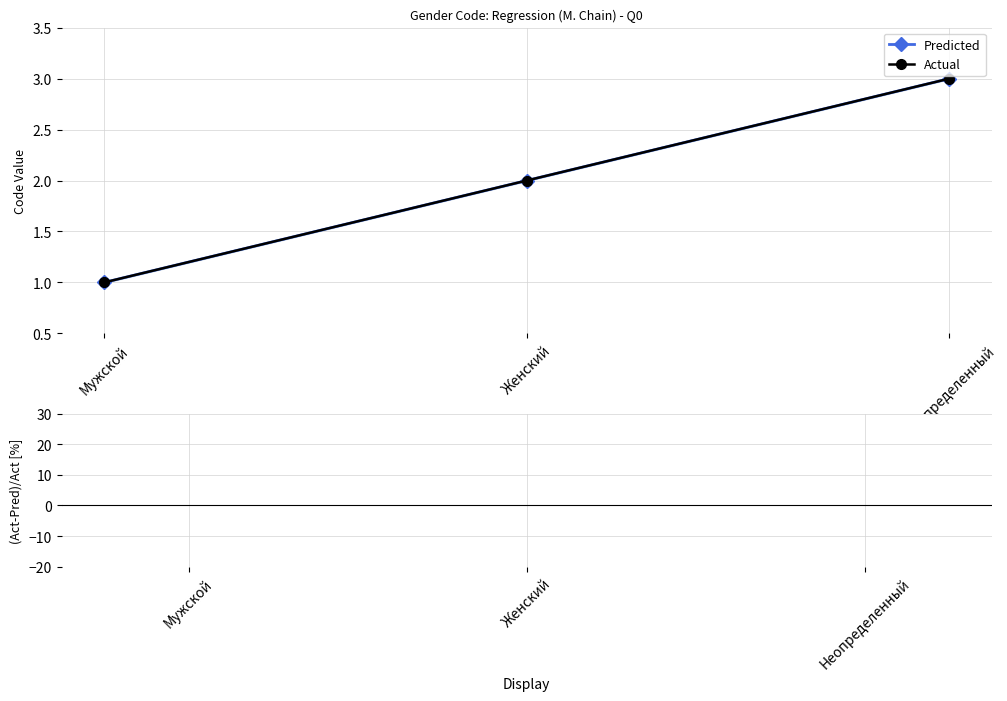

Which series has the widest spread of values?

Predicted